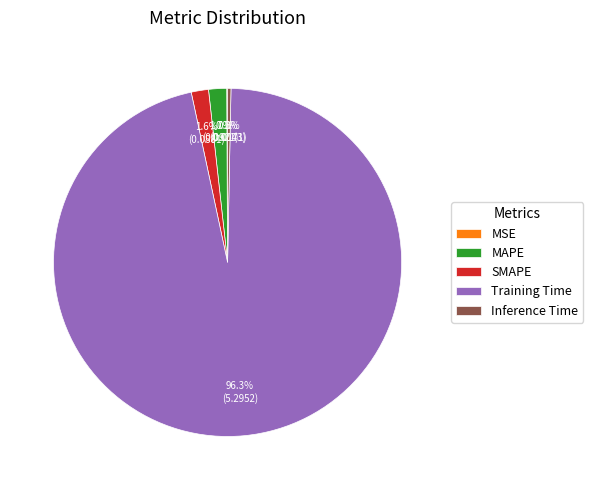

How much of the chart is everything except Training Time?

3.7%